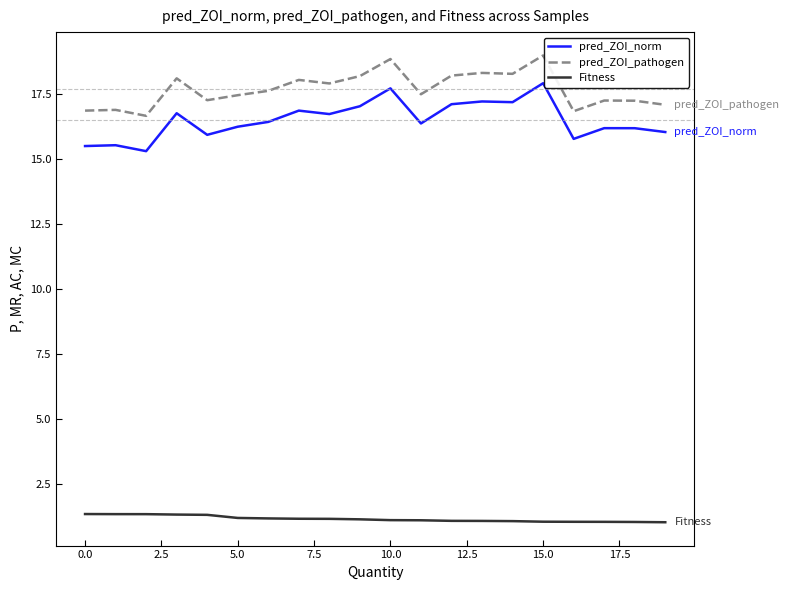

Which series has the largest total across all categories?

pred_ZOI_pathogen